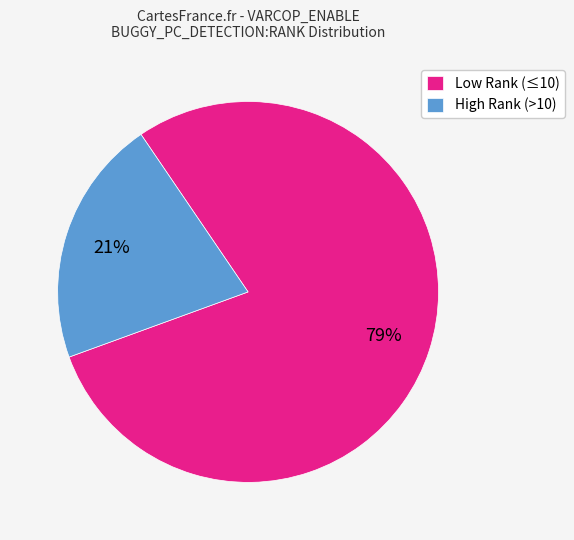

Does any single category account for the majority?

Yes